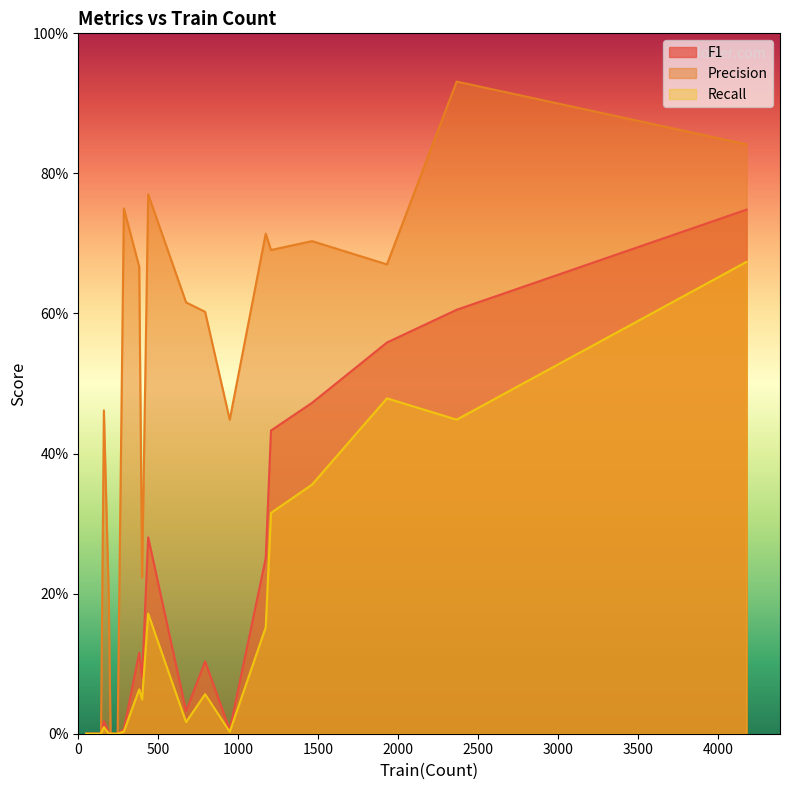

True or false: Recall has a value of 0.0 at 285.

False